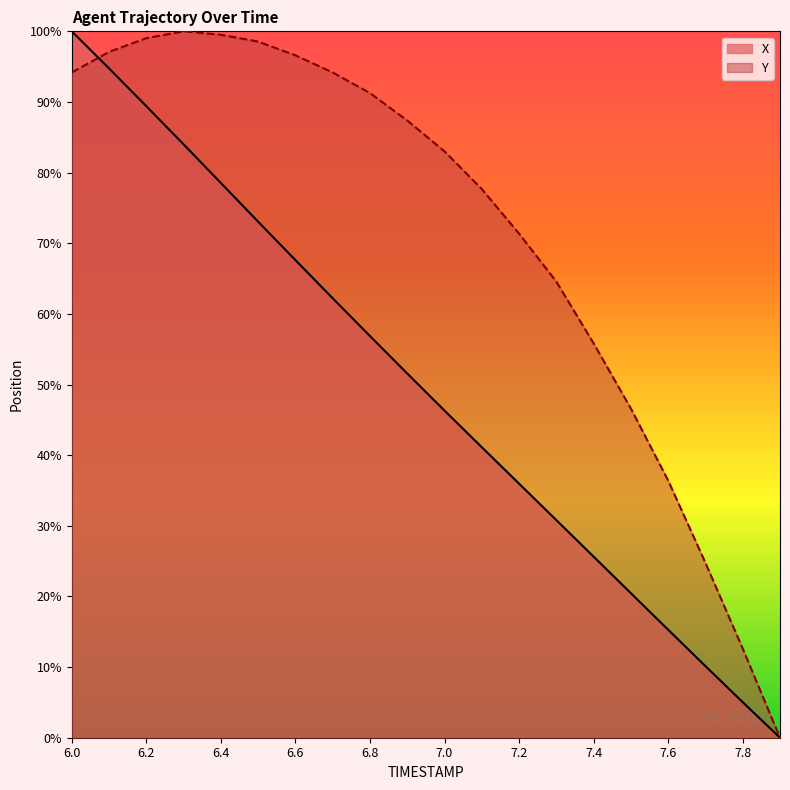

Does the chart have visible grid lines?

No